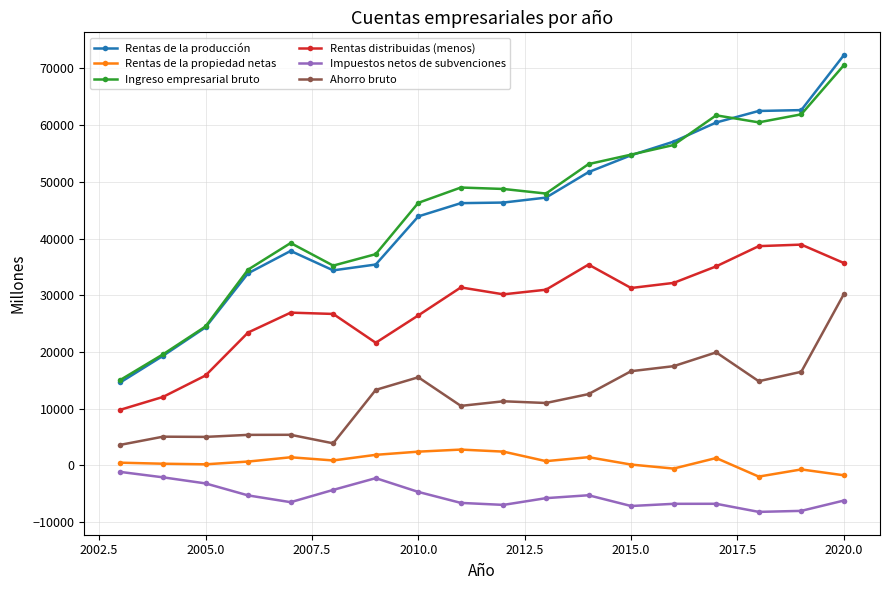

What is the greatest value displayed?

72352